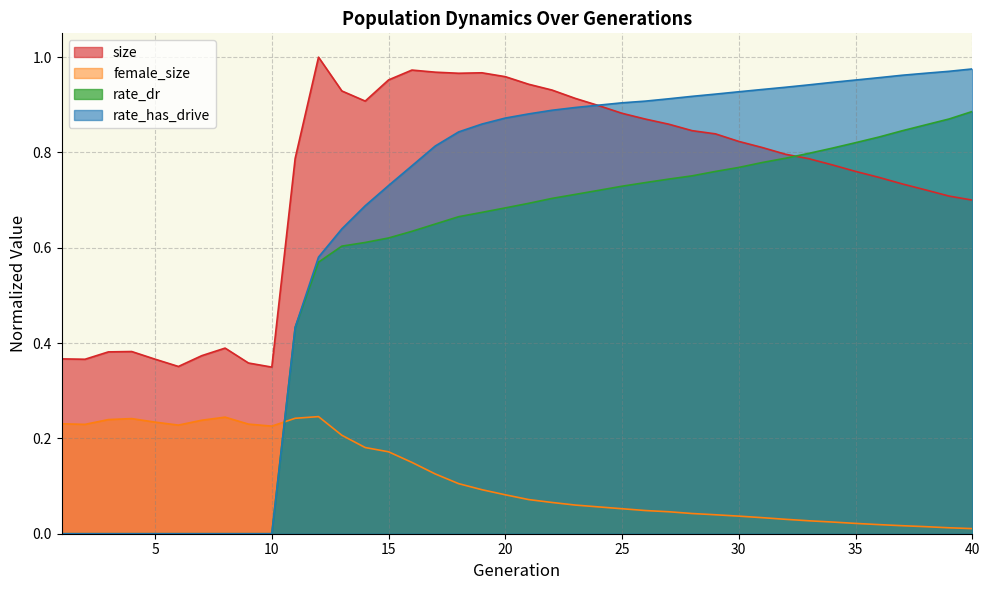

Read the rate_dr value at 11.

0.4